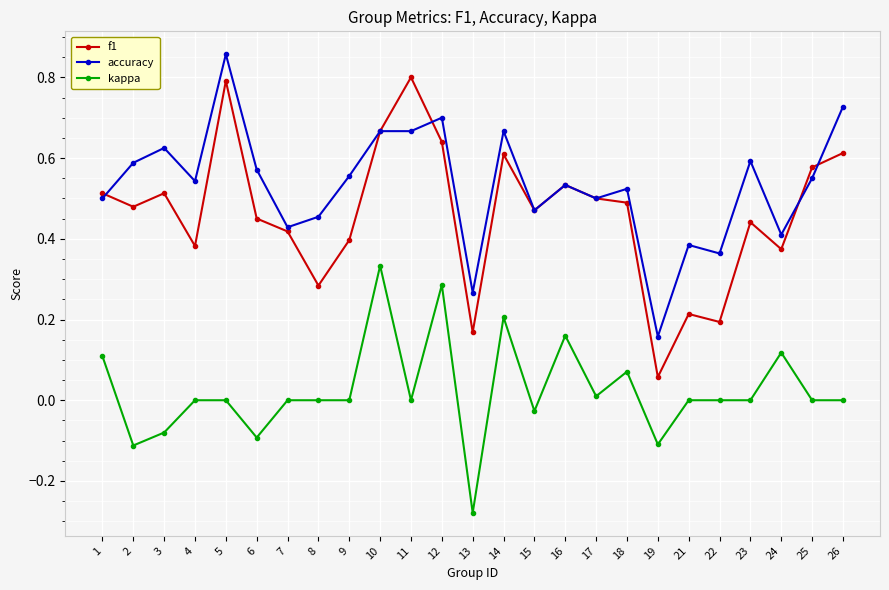

At which category does f1 reach its first local valley?

2